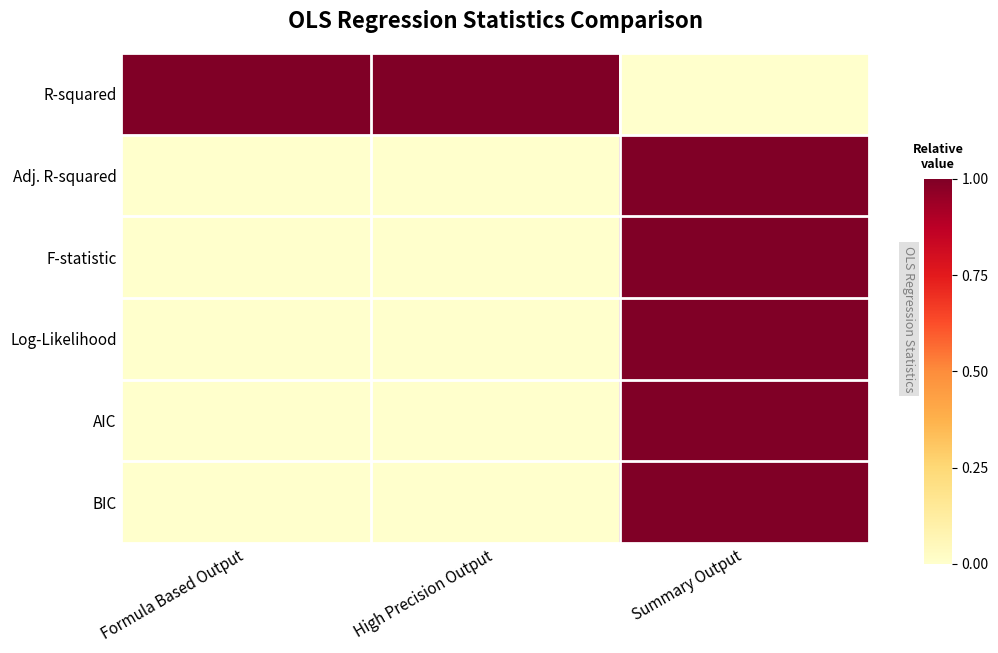

Rank the series at Summary Output from highest to lowest value.

Adj. R-squared, F-statistic, Log-Likelihood, AIC, BIC, R-squared